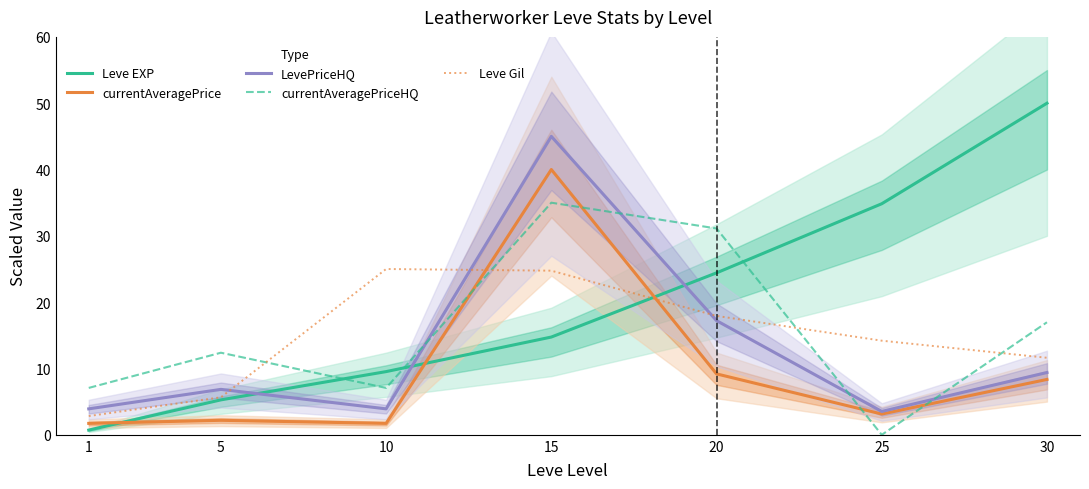

Count the number of data series in this chart.

5